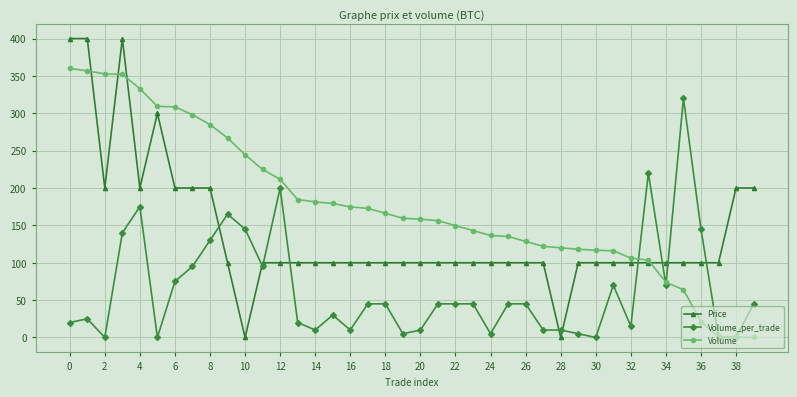

After their last crossing, which series has the higher values: Volume or Volume_per_trade?

Volume_per_trade